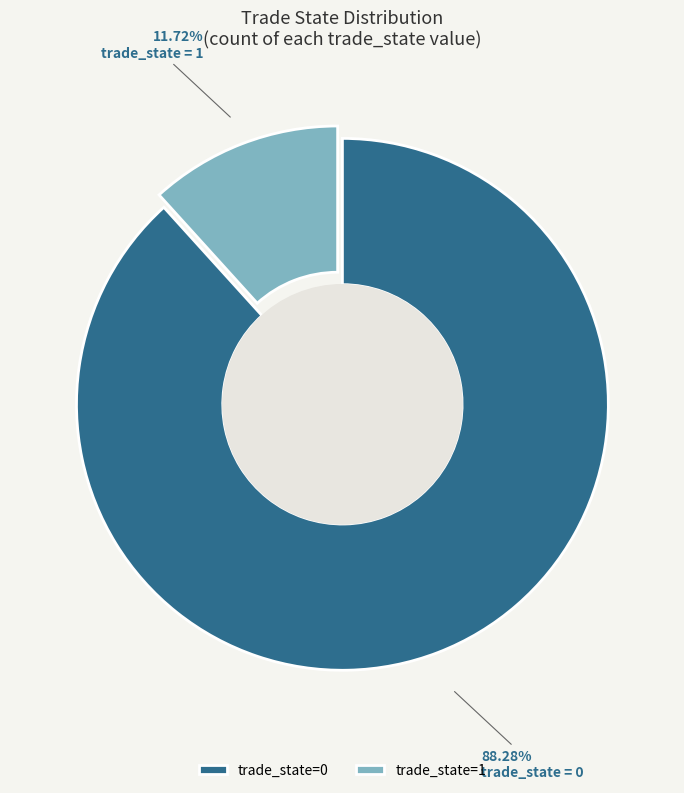

Is the sum of trade_state=0 and trade_state=1 greater than half?

Yes